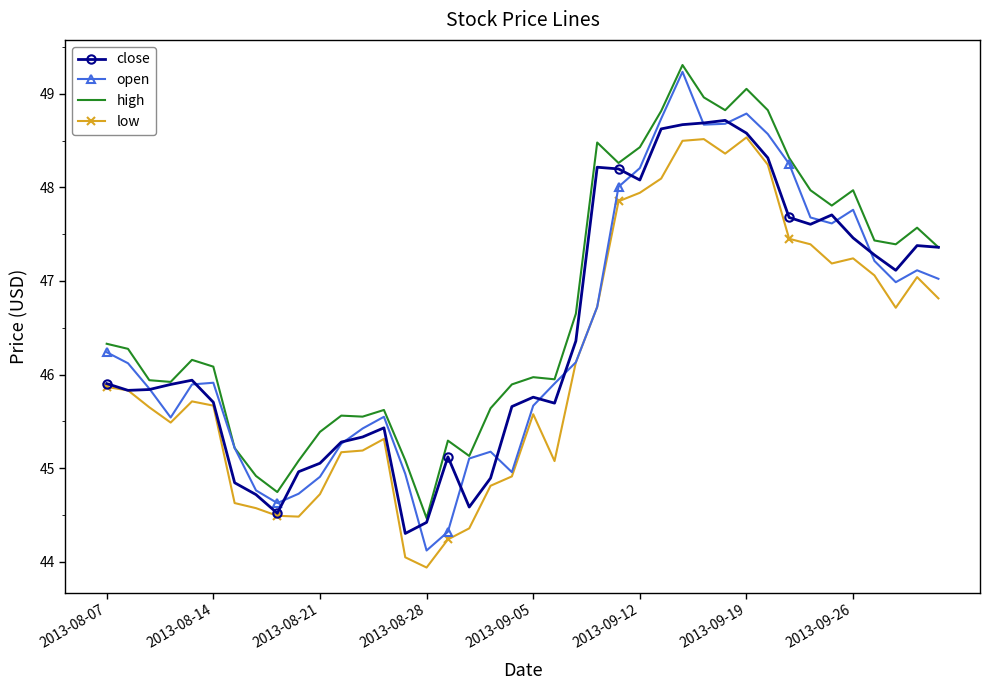

Which series has the largest total across all categories?

high